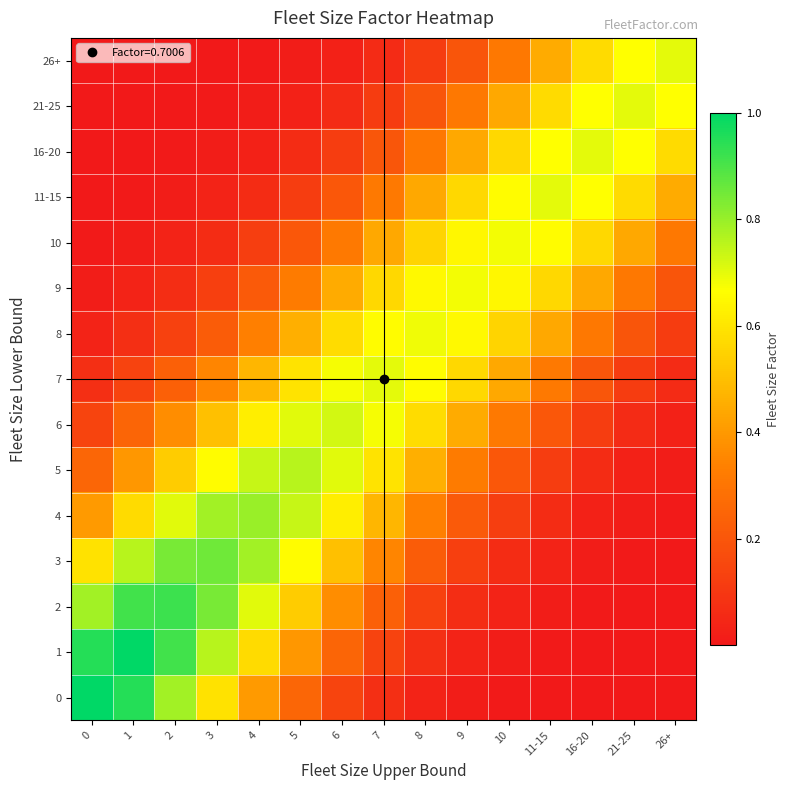

Reading left to right, what are all the values shown in this chart?

0: 0=1.0	1=1.0	2=0.8	3=0.6	4=0.4	5=0.3	6=0.1	7=0.1	8=0.0	9=0.0	10=0.0	11-15=0.0	16-20=0.0	21-25=0.0	26+=0.0
1: 0=1.0	1=1.0	2=0.9	3=0.8	4=0.6	5=0.4	6=0.2	7=0.1	8=0.1	9=0.0	10=0.0	11-15=0.0	16-20=0.0	21-25=0.0	26+=0.0
2: 0=0.8	1=0.9	2=0.9	3=0.8	4=0.7	5=0.5	6=0.4	7=0.2	8=0.1	9=0.1	10=0.0	11-15=0.0	16-20=0.0	21-25=0.0	26+=0.0
3: 0=0.6	1=0.8	2=0.8	3=0.9	4=0.8	5=0.7	6=0.5	7=0.3	8=0.2	9=0.1	10=0.1	11-15=0.0	16-20=0.0	21-25=0.0	26+=0.0
4: 0=0.4	1=0.6	2=0.7	3=0.8	4=0.8	5=0.7	6=0.6	7=0.5	8=0.3	9=0.2	10=0.1	11-15=0.1	16-20=0.0	21-25=0.0	26+=0.0
5: 0=0.3	1=0.4	2=0.5	3=0.7	4=0.7	5=0.8	6=0.7	7=0.6	8=0.5	9=0.3	10=0.2	11-15=0.1	16-20=0.1	21-25=0.0	26+=0.0
6: 0=0.1	1=0.2	2=0.4	3=0.5	4=0.6	5=0.7	6=0.7	7=0.7	8=0.6	9=0.4	10=0.3	11-15=0.2	16-20=0.1	21-25=0.1	26+=0.0
7: 0=0.1	1=0.1	2=0.2	3=0.3	4=0.5	5=0.6	6=0.7	7=0.7	8=0.7	9=0.6	10=0.4	11-15=0.3	16-20=0.2	21-25=0.1	26+=0.1
8: 0=0.0	1=0.1	2=0.1	3=0.2	4=0.3	5=0.5	6=0.6	7=0.7	8=0.7	9=0.6	10=0.6	11-15=0.4	16-20=0.3	21-25=0.2	26+=0.1
9: 0=0.0	1=0.0	2=0.1	3=0.1	4=0.2	5=0.3	6=0.4	7=0.6	8=0.6	9=0.7	10=0.6	11-15=0.6	16-20=0.4	21-25=0.3	26+=0.2
10: 0=0.0	1=0.0	2=0.0	3=0.1	4=0.1	5=0.2	6=0.3	7=0.4	8=0.6	9=0.6	10=0.7	11-15=0.7	16-20=0.6	21-25=0.4	26+=0.3
11-15: 0=0.0	1=0.0	2=0.0	3=0.0	4=0.1	5=0.1	6=0.2	7=0.3	8=0.4	9=0.6	10=0.7	11-15=0.7	16-20=0.7	21-25=0.6	26+=0.4
16-20: 0=0.0	1=0.0	2=0.0	3=0.0	4=0.0	5=0.1	6=0.1	7=0.2	8=0.3	9=0.4	10=0.6	11-15=0.7	16-20=0.7	21-25=0.7	26+=0.6
21-25: 0=0.0	1=0.0	2=0.0	3=0.0	4=0.0	5=0.0	6=0.1	7=0.1	8=0.2	9=0.3	10=0.4	11-15=0.6	16-20=0.7	21-25=0.7	26+=0.7
26+: 0=0.0	1=0.0	2=0.0	3=0.0	4=0.0	5=0.0	6=0.0	7=0.1	8=0.1	9=0.2	10=0.3	11-15=0.4	16-20=0.6	21-25=0.7	26+=0.7